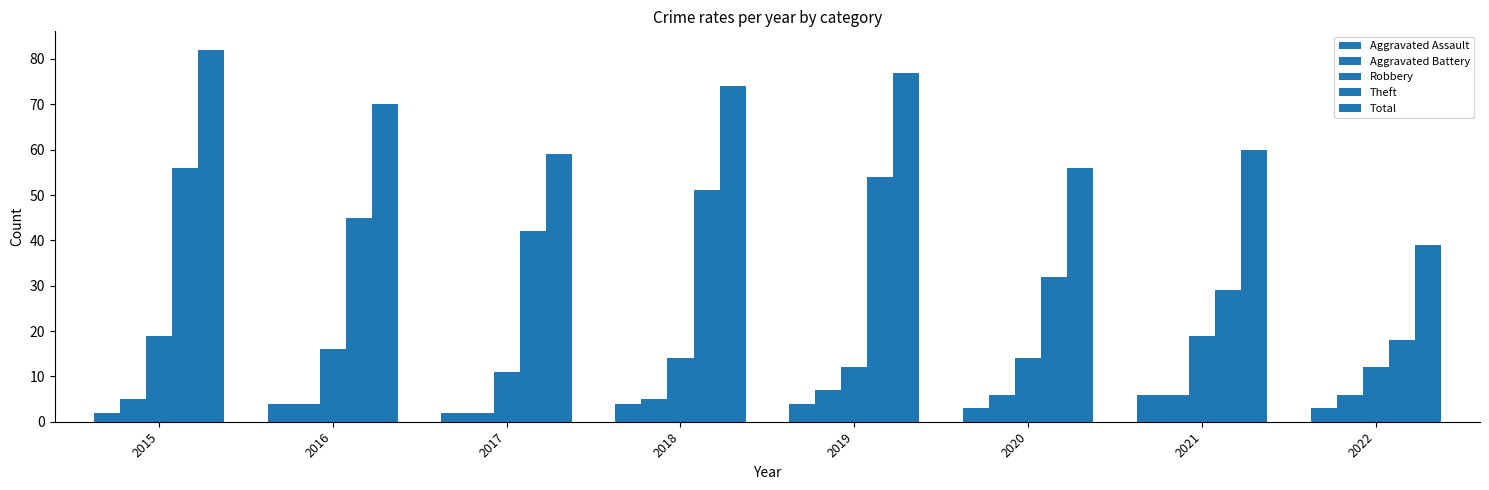

How many values in the Theft series are below 45?

4